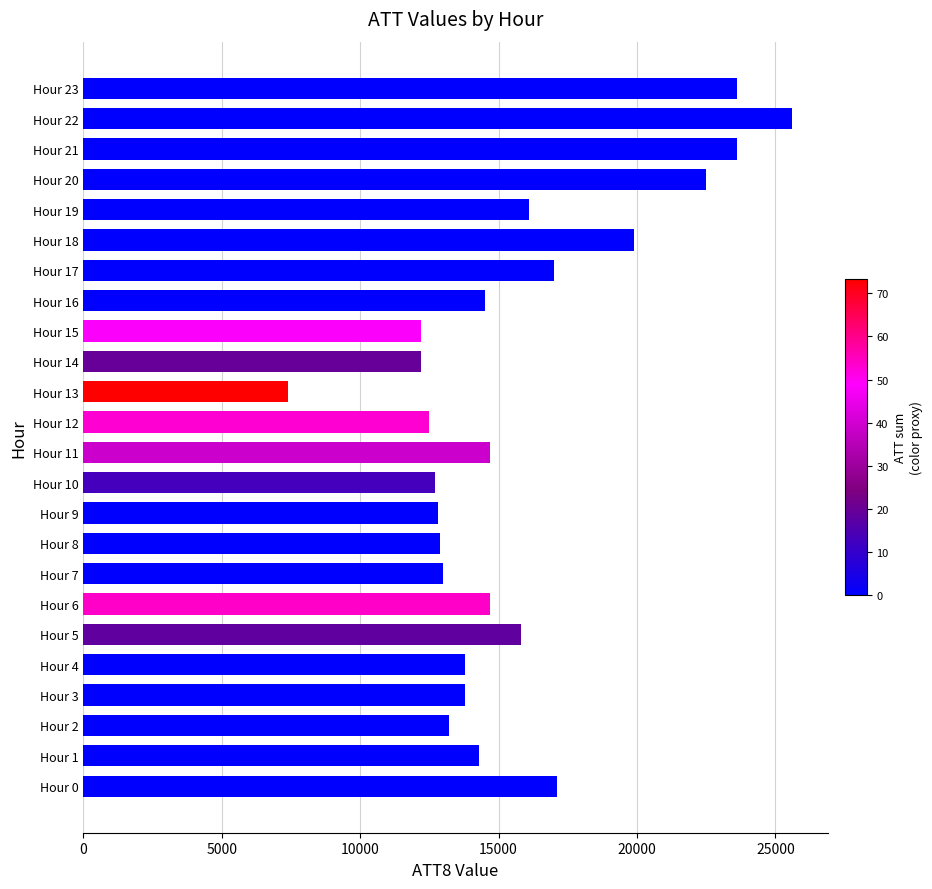

What is the ratio of the value at Hour 11 to the value at Hour 21?

0.6